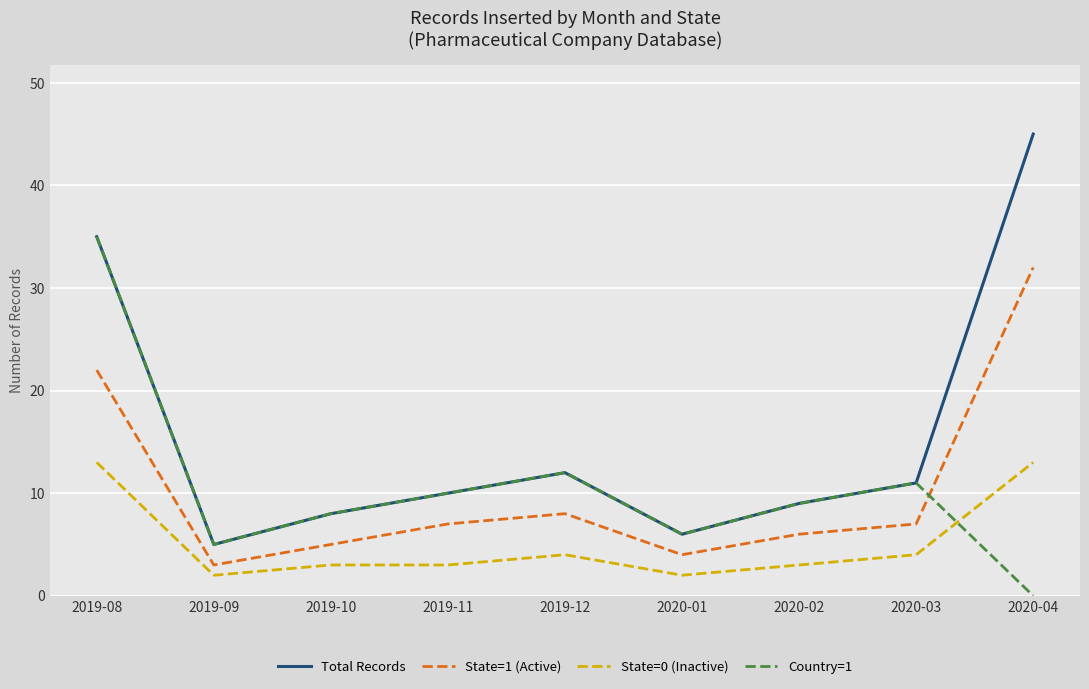

Reading left to right, what are all the values shown in this chart?

Total Records: 35	5	8	10	12	6	9	11	45
State=1 (Active): 22	3	5	7	8	4	6	7	32
State=0 (Inactive): 13	2	3	3	4	2	3	4	13
Country=1: 35	5	8	10	12	6	9	11	0